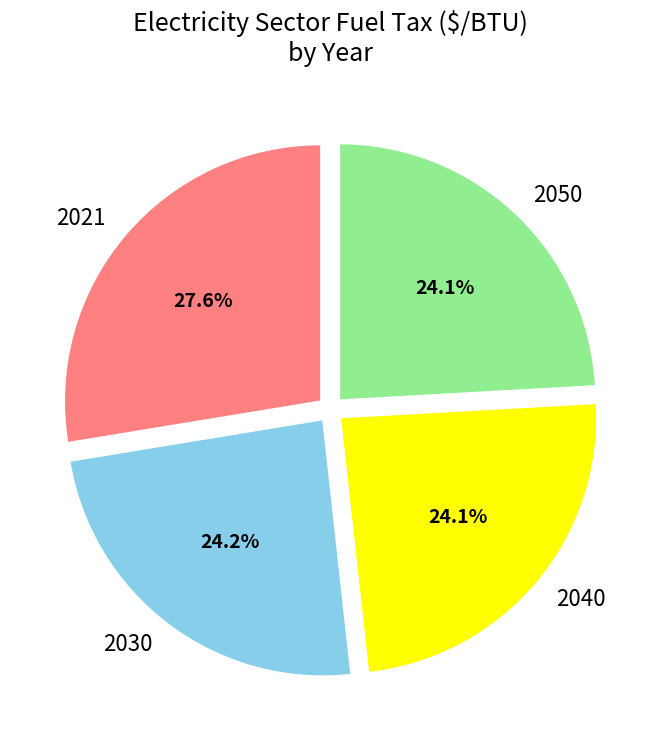

What is the largest slice in the pie chart?

2021